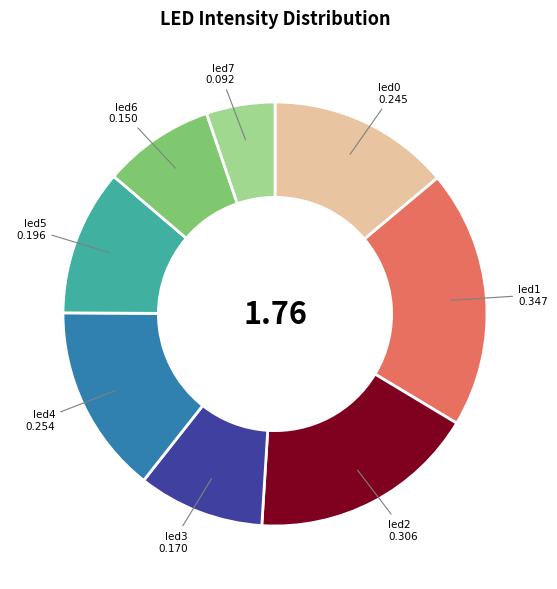

Count the number of slices in the pie.

8